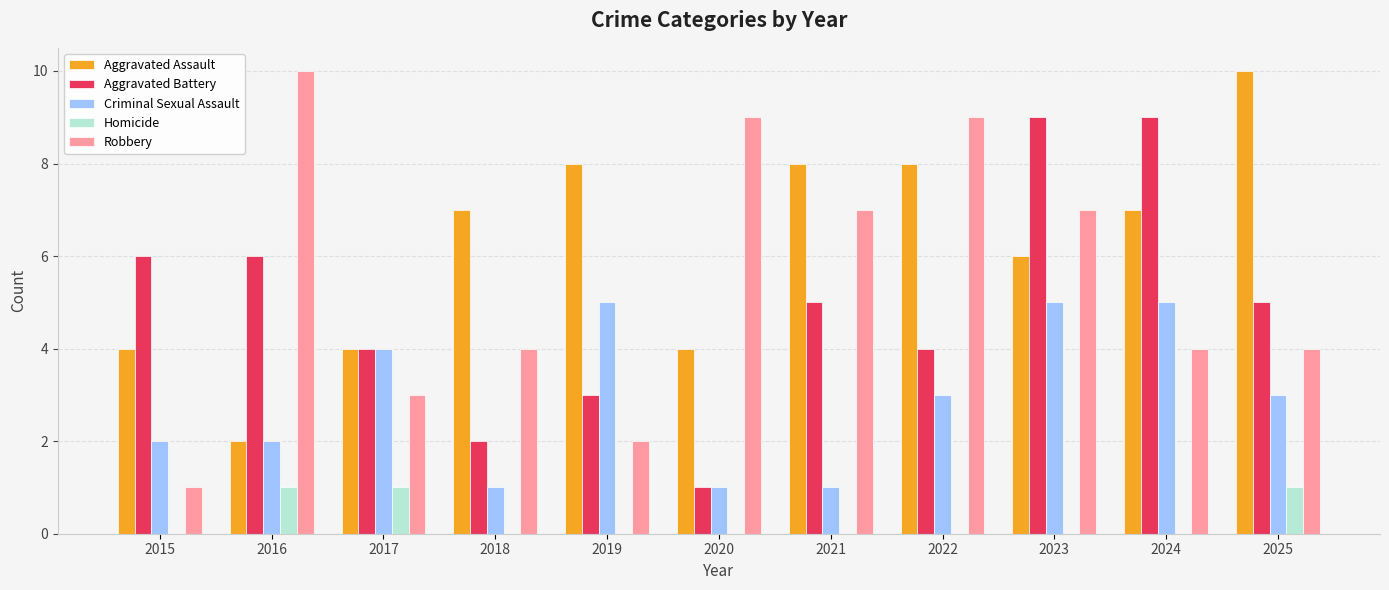

What is the sum of all Robbery values?

60